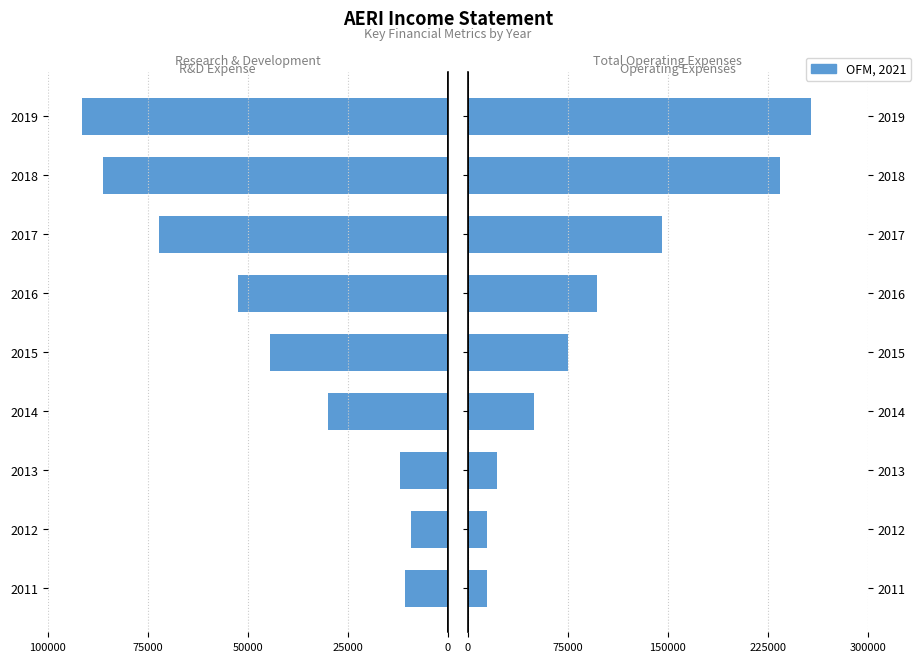

Rank the series by their maximum value, from highest to lowest.

Total Operating Expenses, Research Development